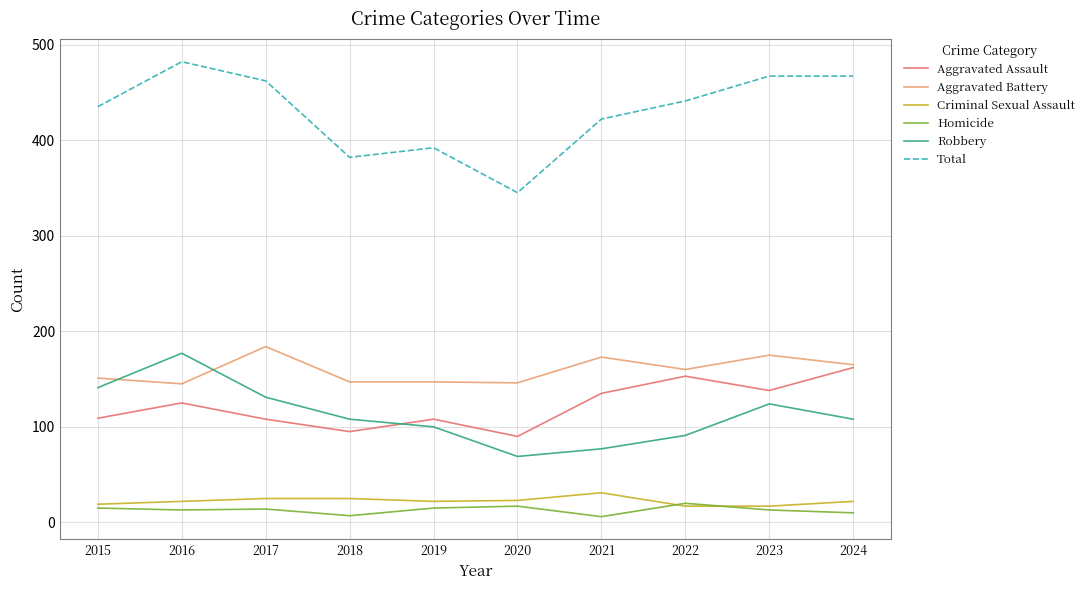

After their last crossing, which series has the higher values: Robbery or Aggravated Assault?

Aggravated Assault